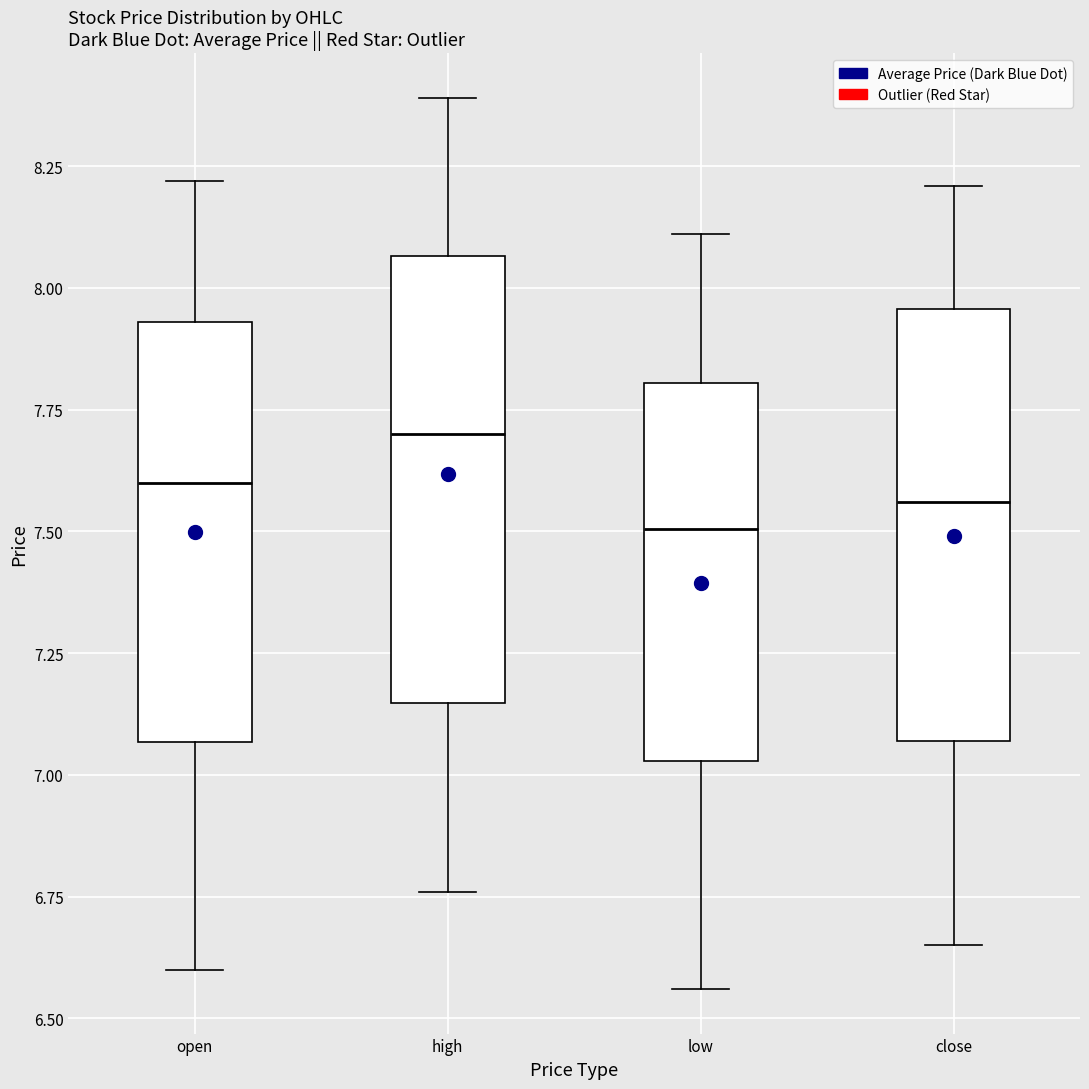

Reading left to right, transcribe this box plot: for each box, give where its median line is, the range the box spans, and where its two whiskers end, as read against the y-axis. The values are not printed on the chart, so give them approximately, as read against the axis.

open: median 7.60, box 7.05 to 7.95, whiskers 6.60 to 8.20
high: median 7.70, box 7.15 to 8.05, whiskers 6.75 to 8.40
low: median 7.50, box 7.05 to 7.80, whiskers 6.55 to 8.10
close: median 7.55, box 7.05 to 7.95, whiskers 6.65 to 8.20